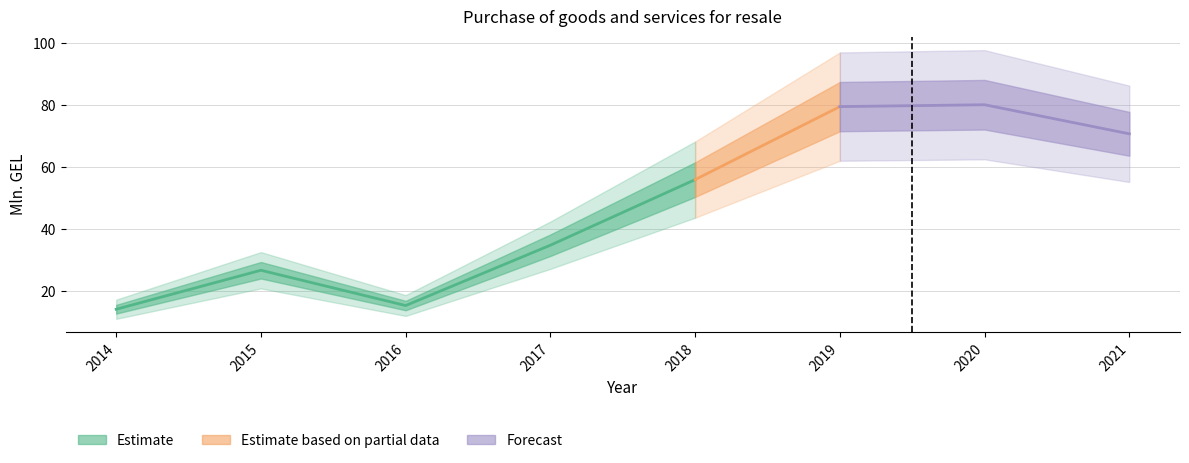

Approximately how many times larger is the value at 2018 compared to 2015?

2.1